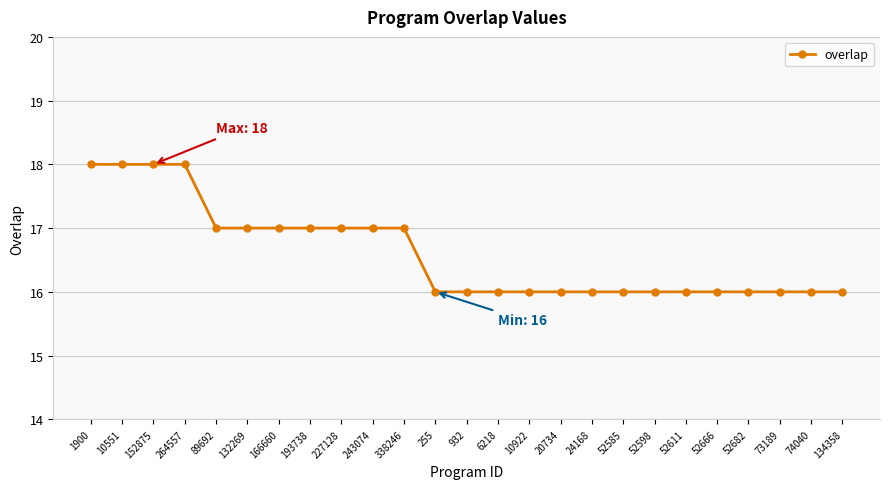

Is it true that the value at 152875 is 18?

True